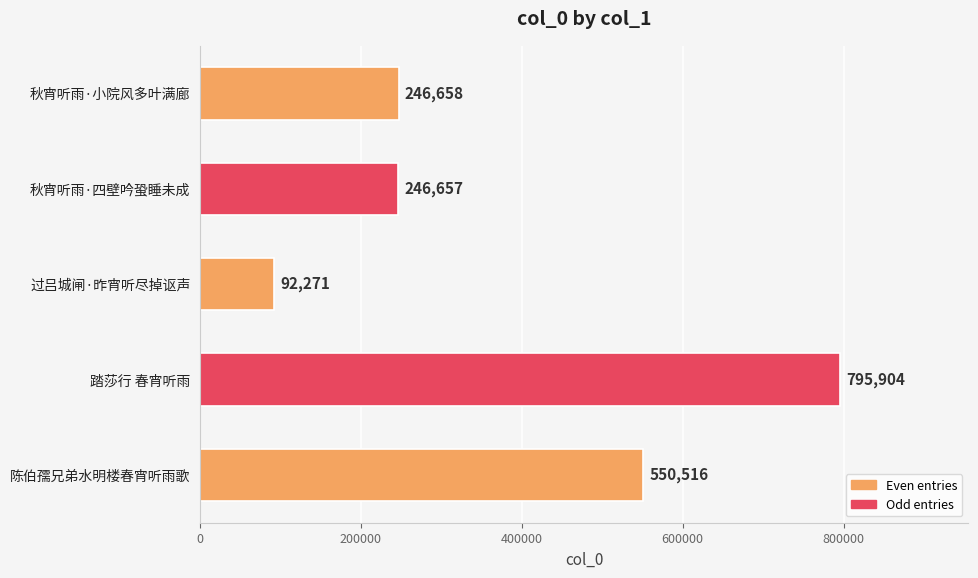

Which label corresponds to the smallest value in the chart?

过吕城闸·昨宵听尽掉讴声